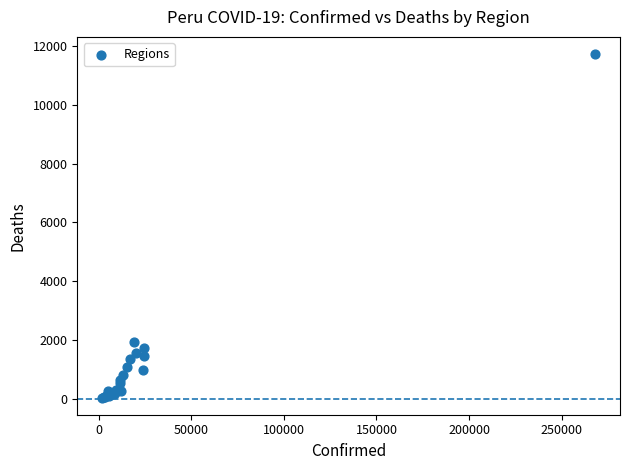

What Y value in the scatter plot is closest to 5885?

1955